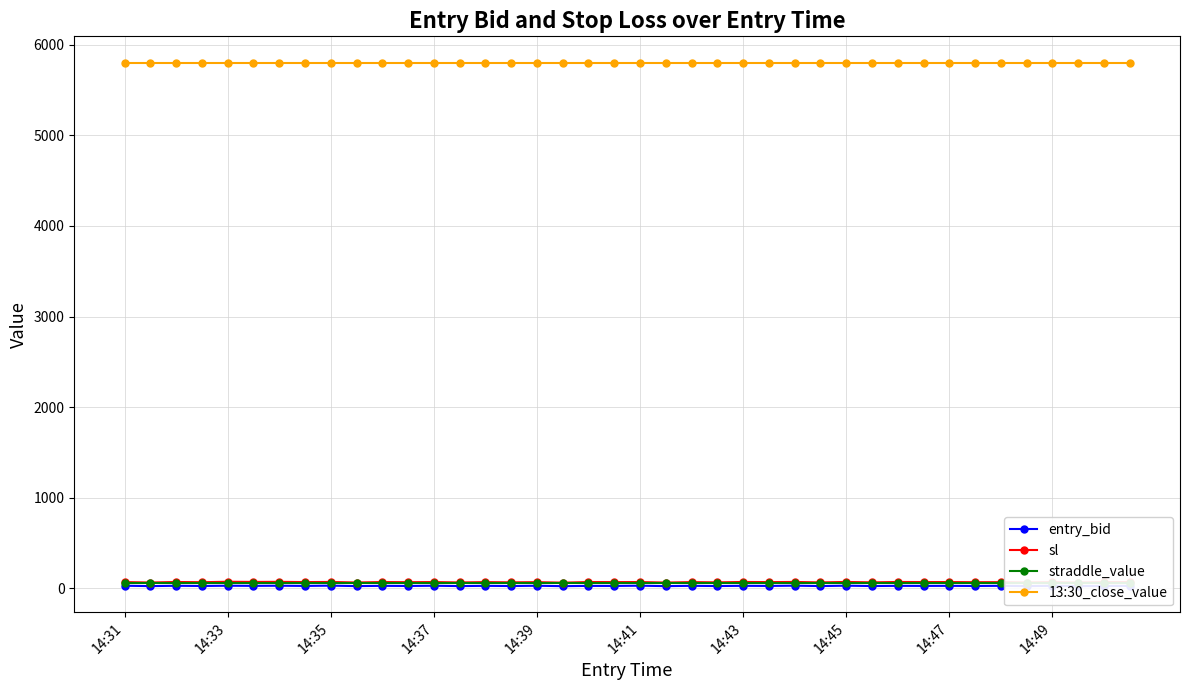

How many interior local peaks does the entry_bid series have?

18